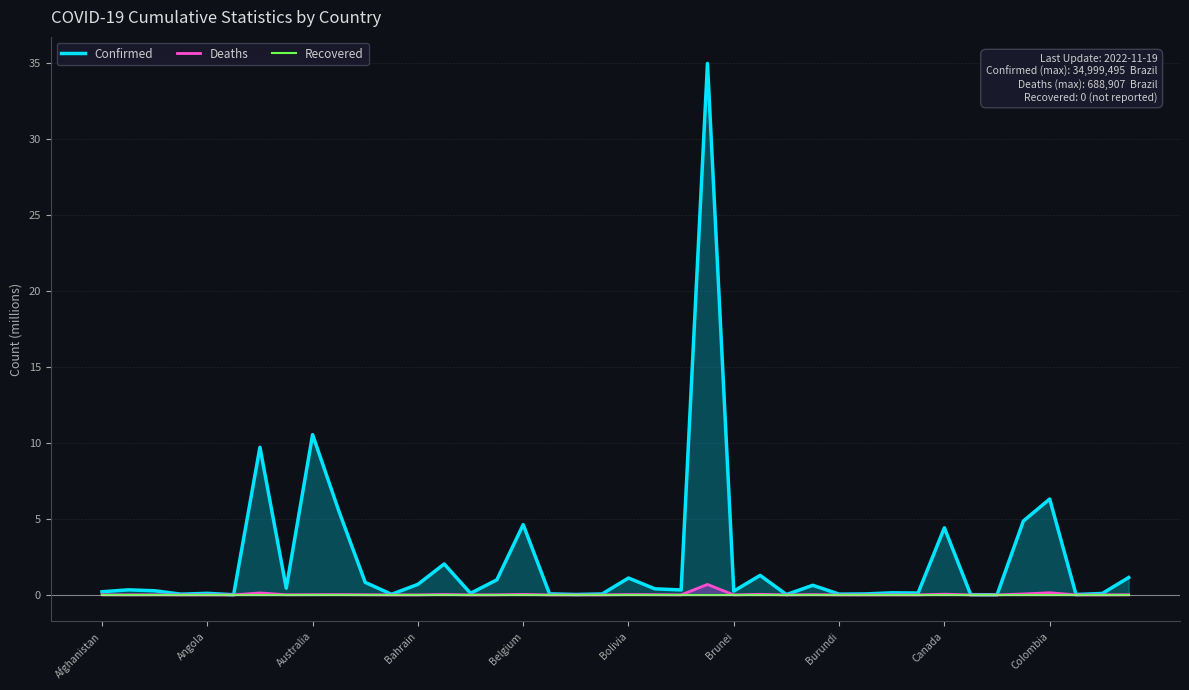

How many lines are shown in the chart?

3